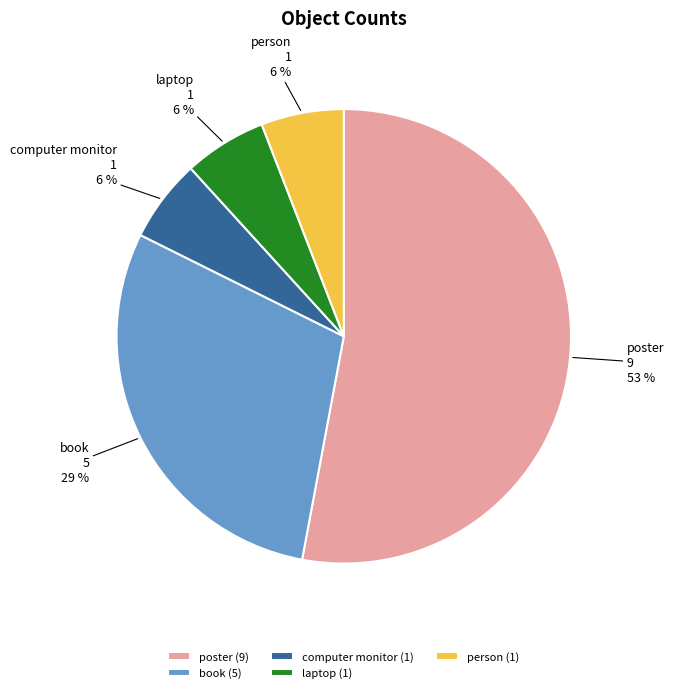

What is the largest slice in the pie chart?

poster